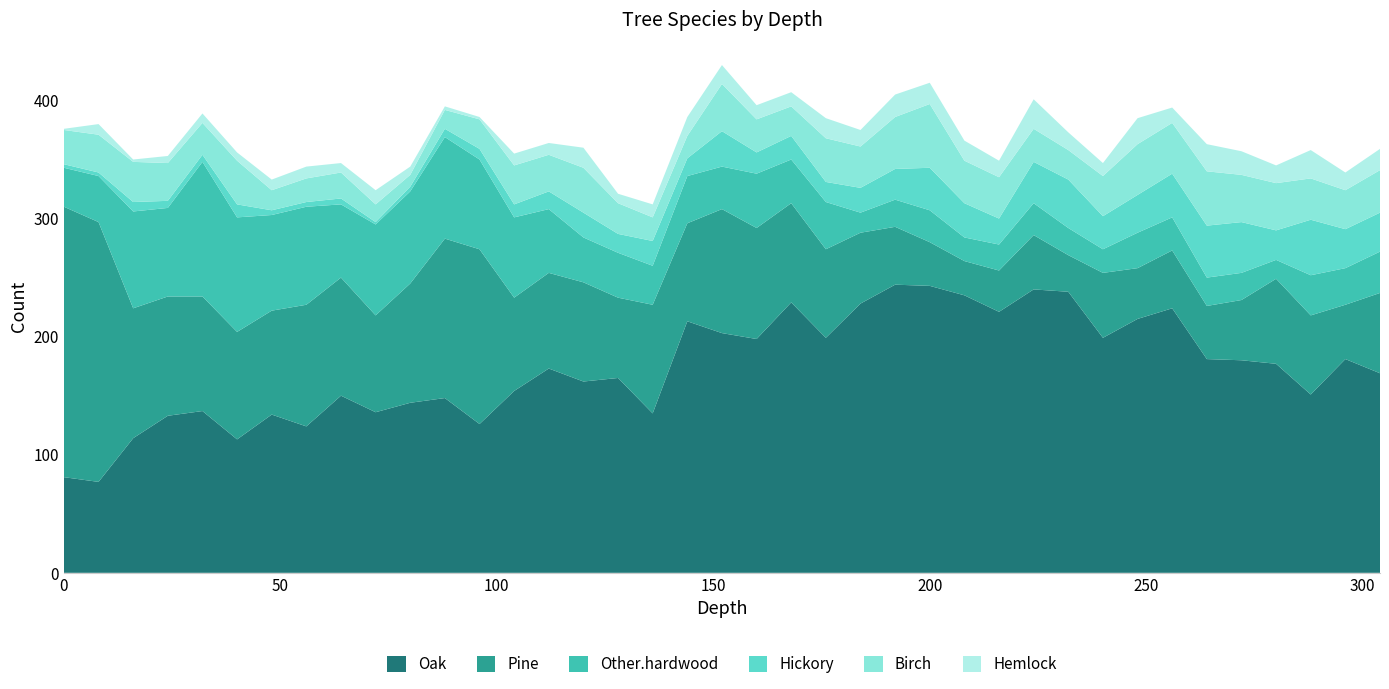

Reading left to right, list all the values displayed in this chart.

Oak: 0=81	8=77	16=114	24=133	32=137	40=113	48=134	56=124	64=150	72=136	80=144	88=148	96=126	104=154	112=173	120=162	128=165	136=135	144=213	152=203	160=198	168=229	176=199	184=228	192=244	200=243	208=235	216=221	224=240	232=238	240=199	248=215	256=224	264=181	272=180	280=177	288=151	296=181	304=169
Pine: 0=229	8=220	16=110	24=101	32=97	40=91	48=88	56=103	64=100	72=82	80=101	88=135	96=148	104=79	112=81	120=84	128=68	136=92	144=83	152=105	160=94	168=84	176=75	184=60	192=49	200=37	208=29	216=35	224=46	232=31	240=55	248=43	256=49	264=45	272=51	280=72	288=67	296=46	304=68
Other.hardwood: 0=33	8=39	16=82	24=75	32=114	40=97	48=81	56=83	64=62	72=77	80=78	88=86	96=76	104=68	112=54	120=38	128=38	136=33	144=40	152=36	160=46	168=37	176=40	184=17	192=23	200=27	208=20	216=22	224=27	232=23	240=20	248=30	256=28	264=24	272=23	280=16	288=34	296=31	304=35
Hickory: 0=3	8=3	16=8	24=6	32=6	40=11	48=4	56=4	64=5	72=2	80=4	88=7	96=9	104=11	112=15	120=21	128=16	136=21	144=15	152=30	160=18	168=20	176=17	184=21	192=26	200=36	208=29	216=22	224=35	232=41	240=28	248=32	256=37	264=44	272=43	280=25	288=47	296=33	304=33
Birch: 0=29	8=32	16=34	24=32	32=27	40=37	48=17	56=20	64=22	72=15	80=10	88=16	96=25	104=33	112=31	120=38	128=26	136=20	144=19	152=40	160=28	168=25	176=37	184=35	192=44	200=54	208=36	216=35	224=28	232=25	240=34	248=43	256=43	264=46	272=40	280=40	288=35	296=33	304=36
Hemlock: 0=1	8=9	16=2	24=6	32=8	40=7	48=9	56=10	64=8	72=12	80=7	88=3	96=2	104=10	112=10	120=17	128=8	136=11	144=16	152=16	160=12	168=12	176=17	184=14	192=19	200=18	208=17	216=14	224=25	232=15	240=11	248=22	256=13	264=23	272=20	280=15	288=24	296=15	304=18